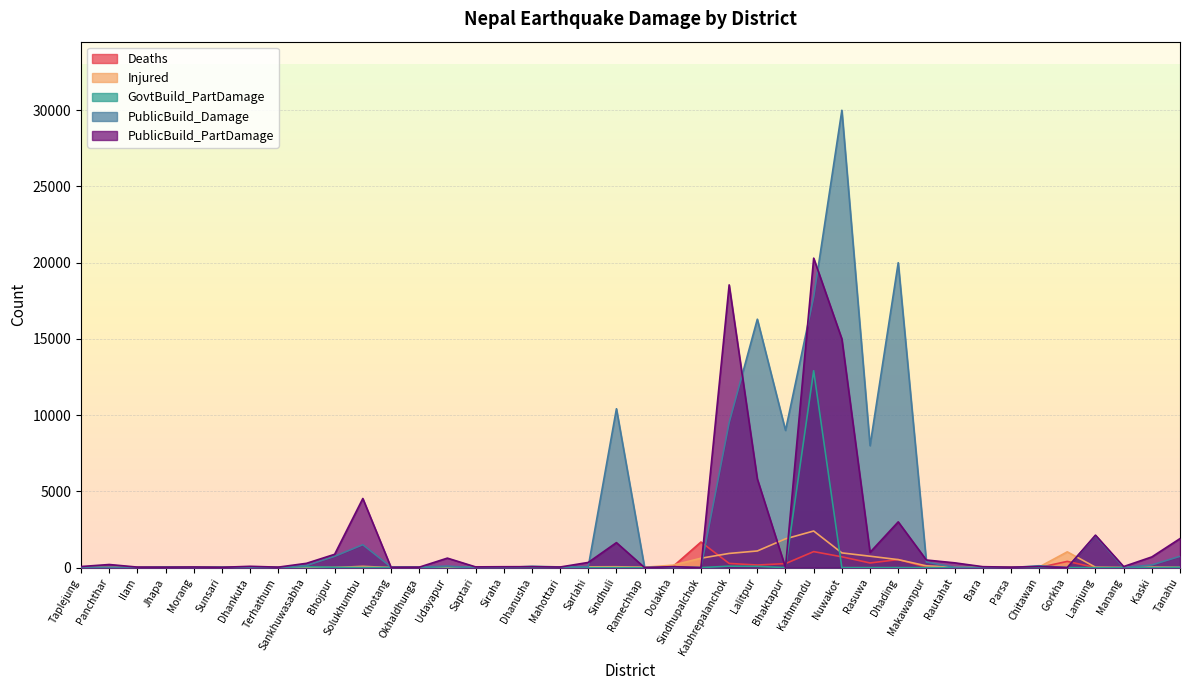

Rank the series at Chitawan from lowest to highest value.

GovtBuild_PartDamage, Deaths, Injured, PublicBuild_PartDamage, PublicBuild_Damage